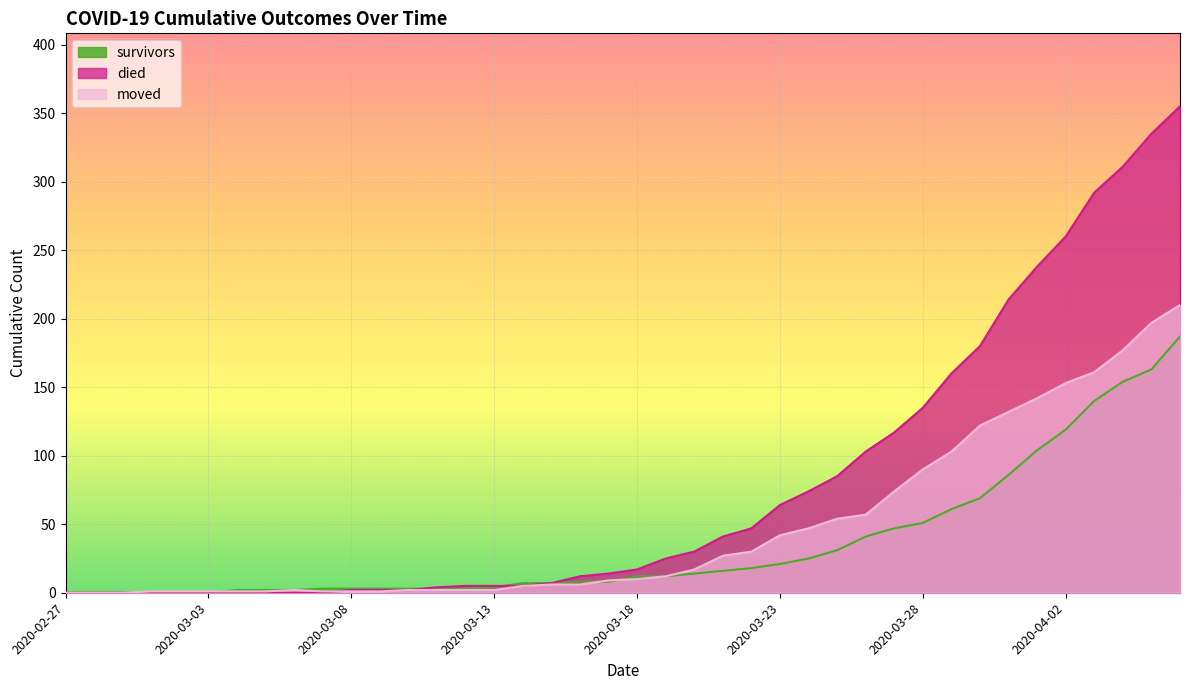

The value of survivors at 2020-03-06 is 2. True or false?

True